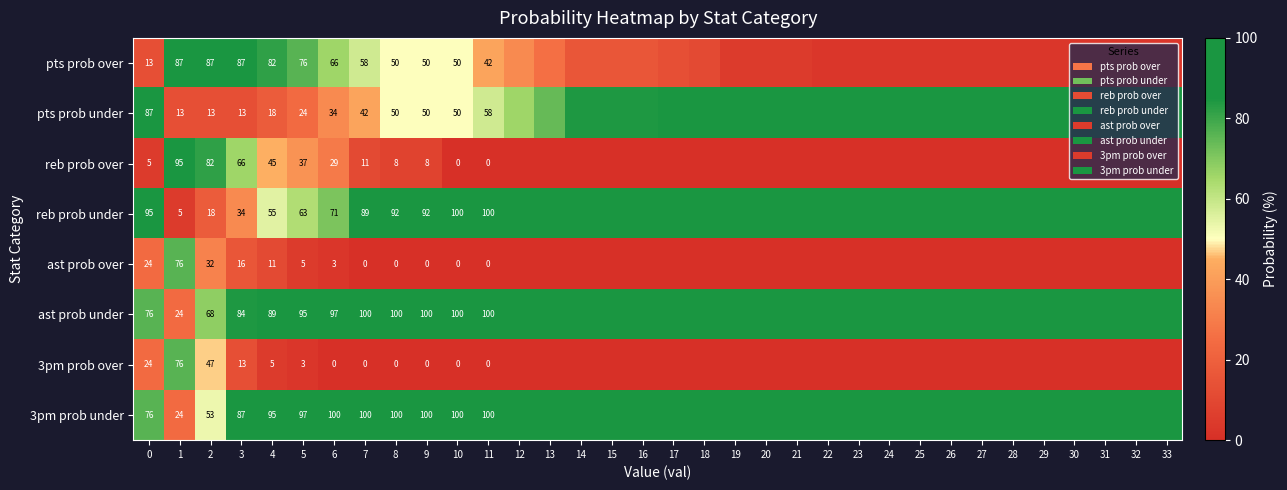

The ast prob under series shows 68 at 2. True or false?

True